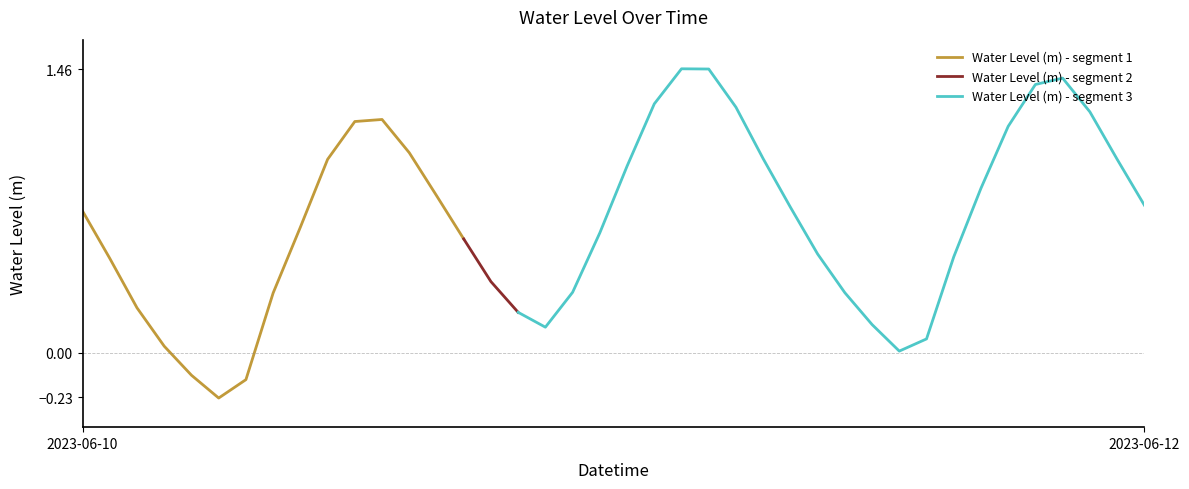

How many points are lower than both their immediate neighbors (excluding endpoints)?

3